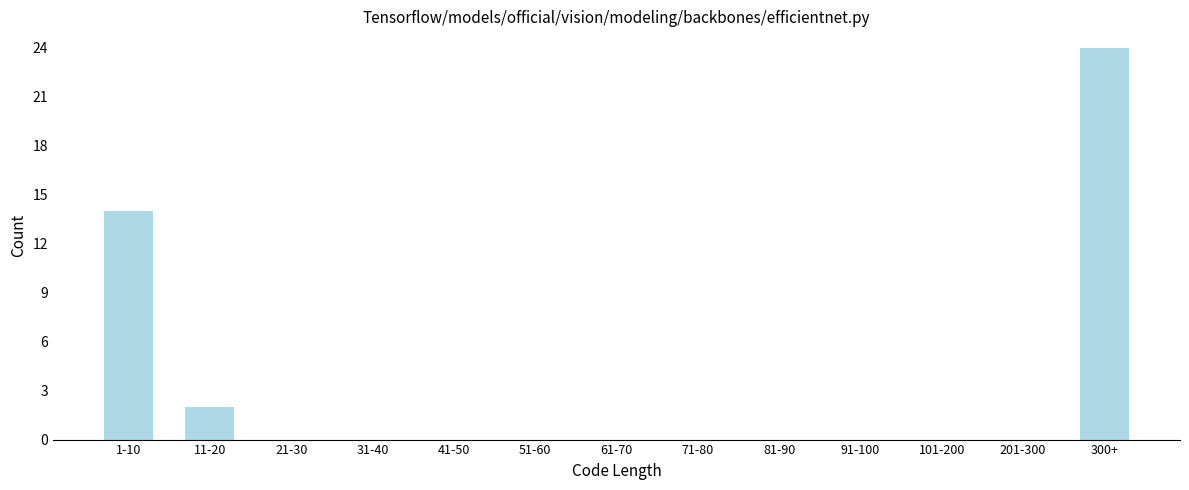

Reading left to right, transcribe all the data shown in this chart.

1-10=14	11-20=2	21-30=0	31-40=0	41-50=0	51-60=0	61-70=0	71-80=0	81-90=0	91-100=0	101-200=0	201-300=0	300+=24